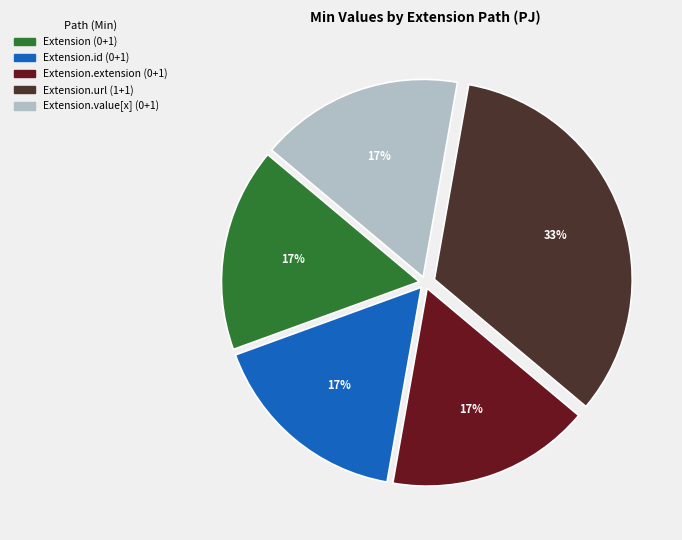

To the nearest percent, what is the average slice percentage?

20%